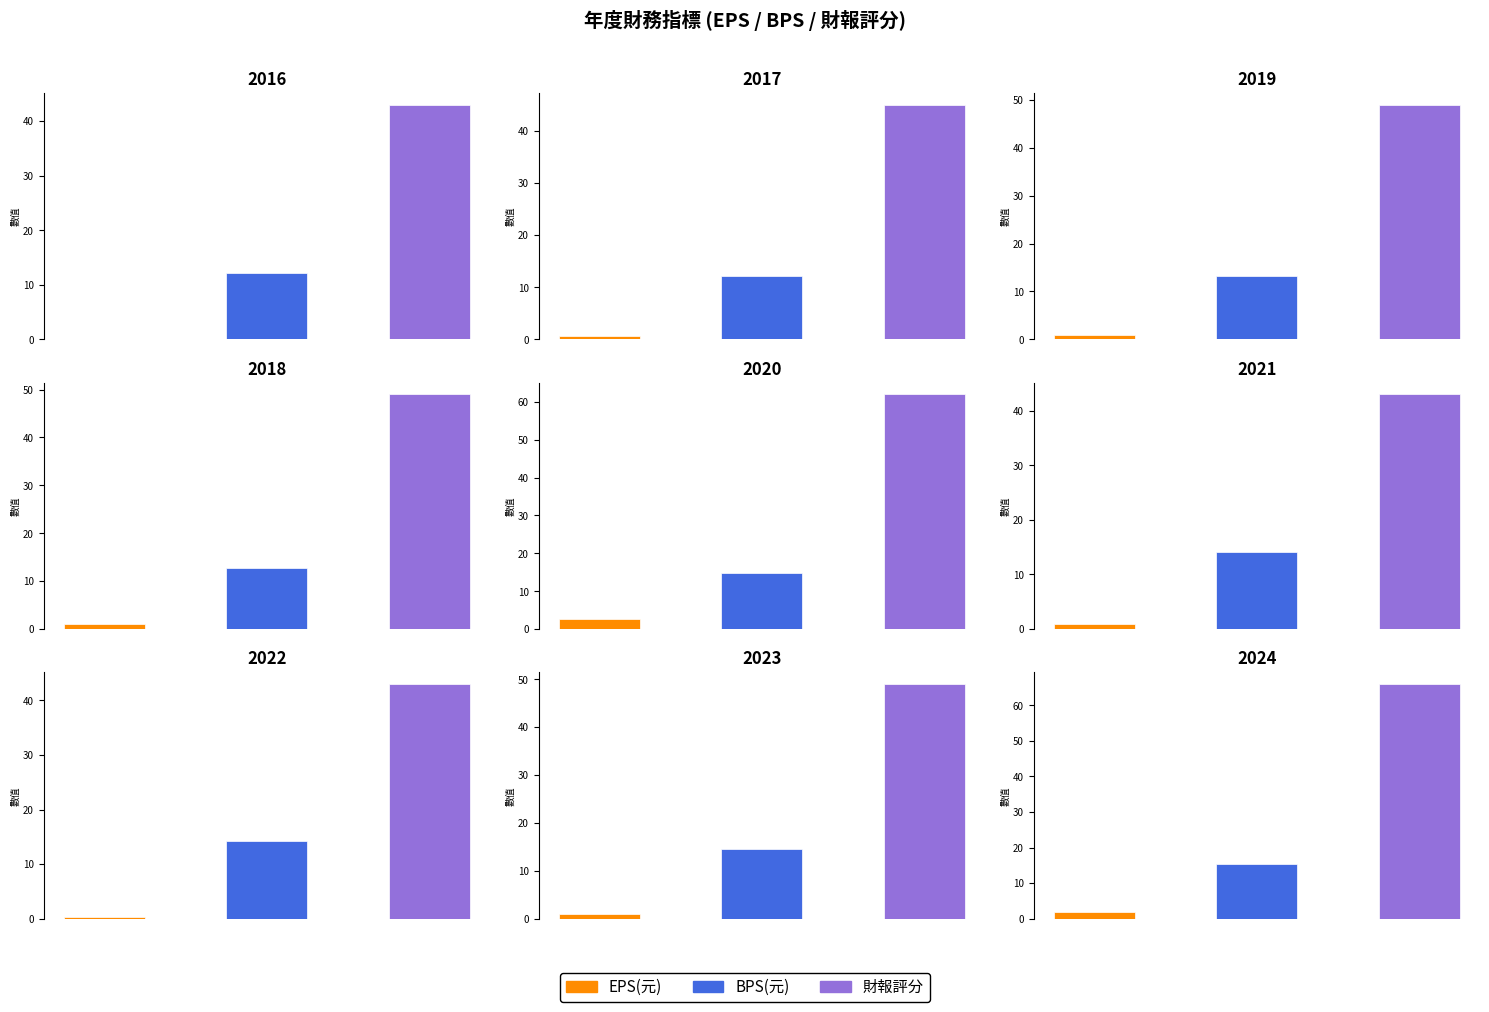

Reading left to right, list all the values displayed in this chart.

EPS(元): 0.0	0.6	0.9	1.1	2.6	1.0	0.3	0.9	1.8
BPS(元): 12.2	12.2	13.2	12.8	14.8	14.0	14.2	14.5	15.3
財報評分: 43.0	45.0	49.0	49.0	62.0	43.0	43.0	49.0	66.0